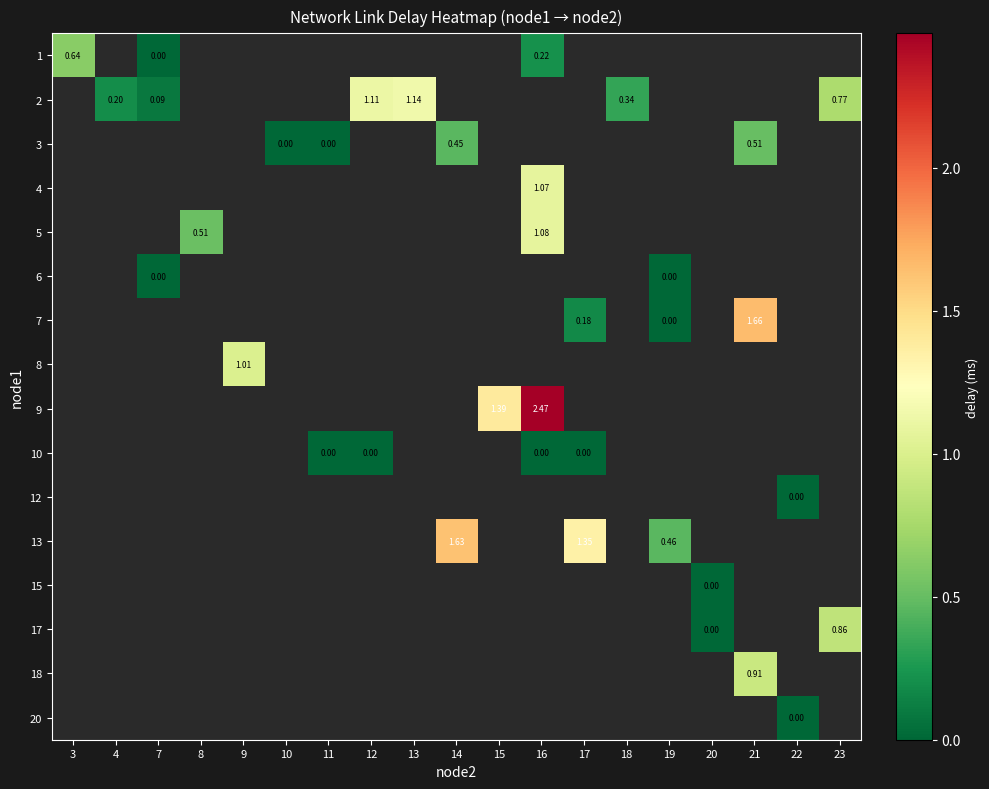

Which has a higher value, 11 or 12?

12